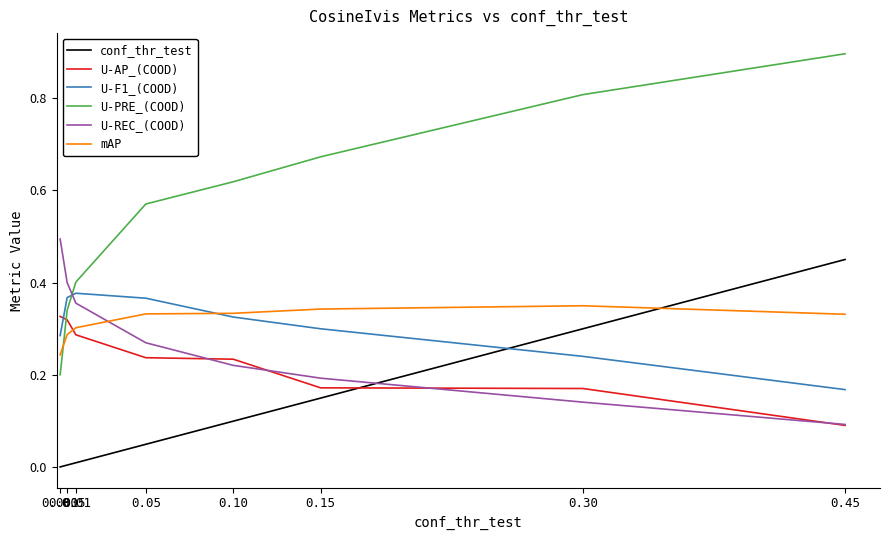

What is the average value of the mAP series?

0.3